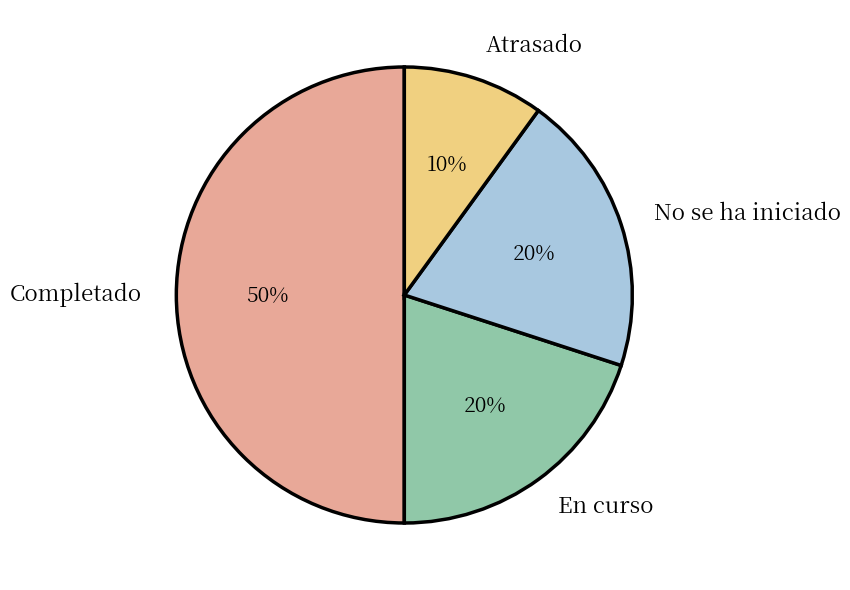

Does Atrasado represent more than half of the total?

No